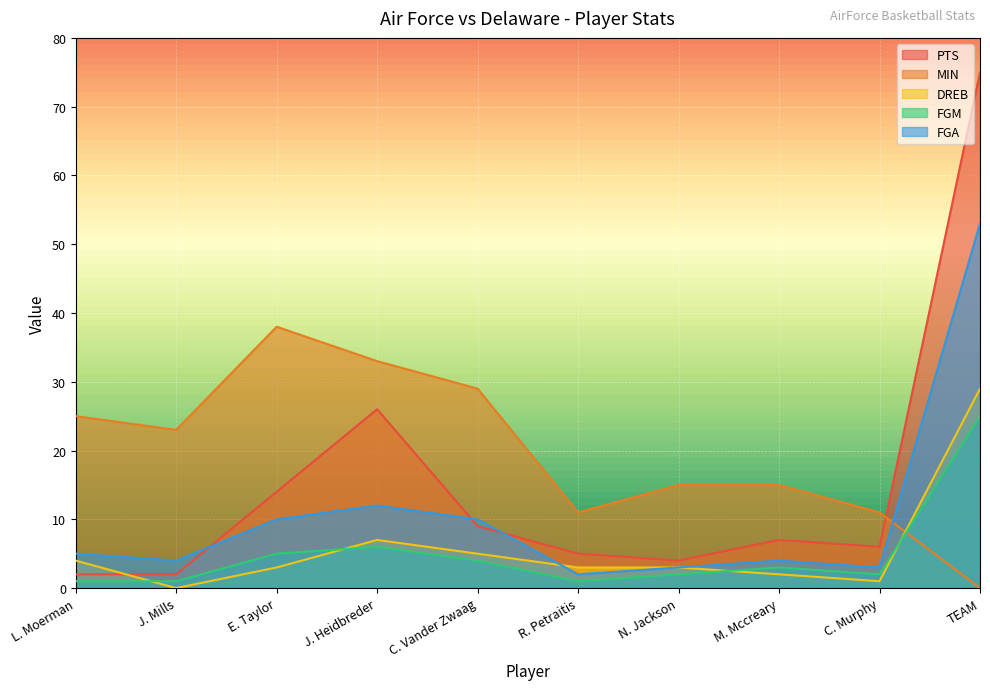

What is the difference between the maximum and minimum values in the FGA series?

51